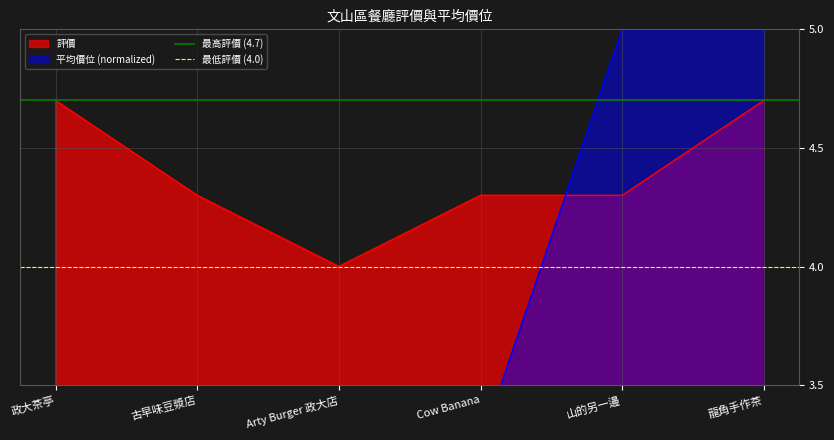

Is it true that 評價 equals 7.0 at Arty Burger 政大店?

False